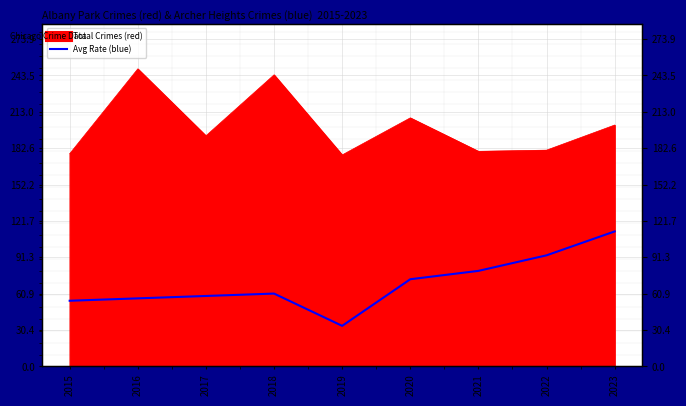

At which label does the data first exceed 61?

2020